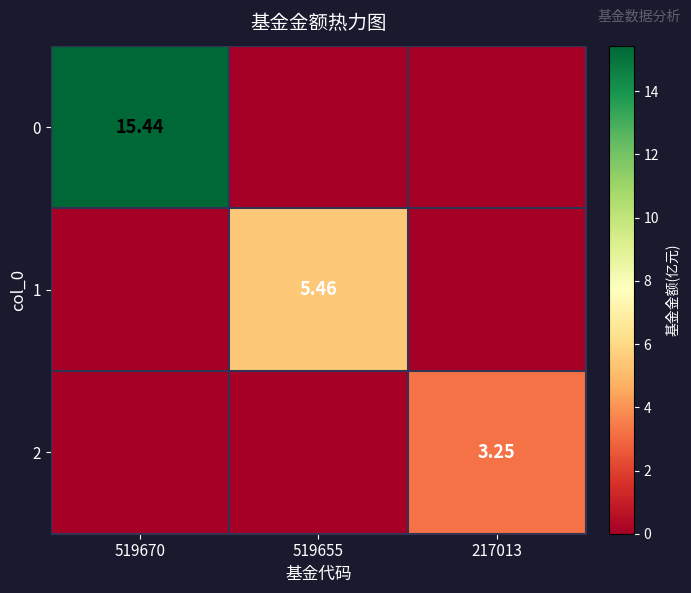

At which category does the chart reach its minimum across all series?

519655